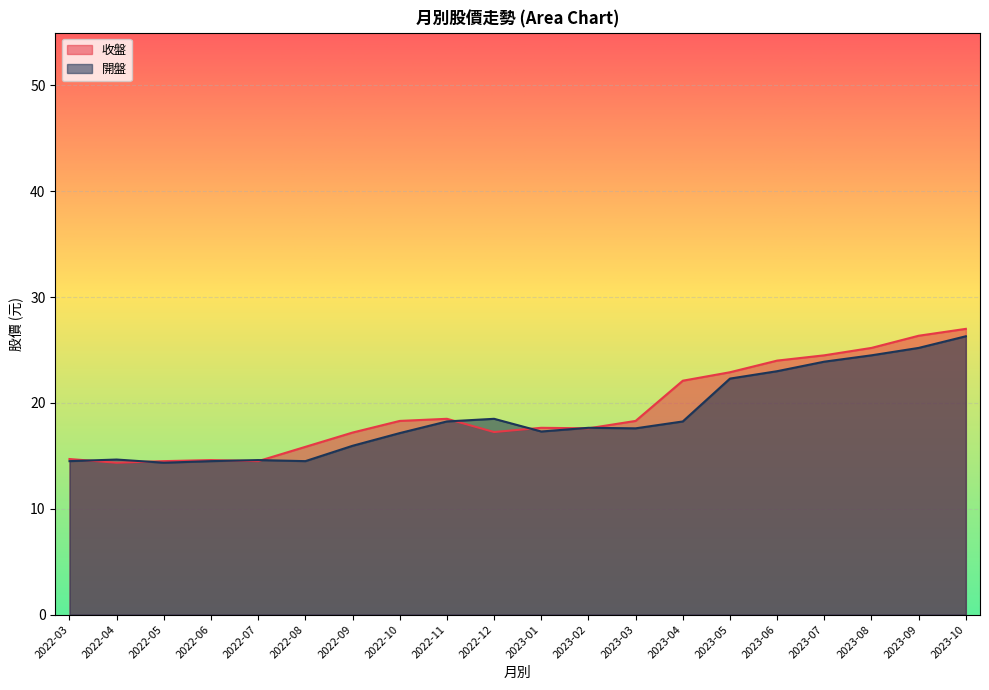

Between 2022-09 and 2023-08, which series saw the biggest shift?

開盤